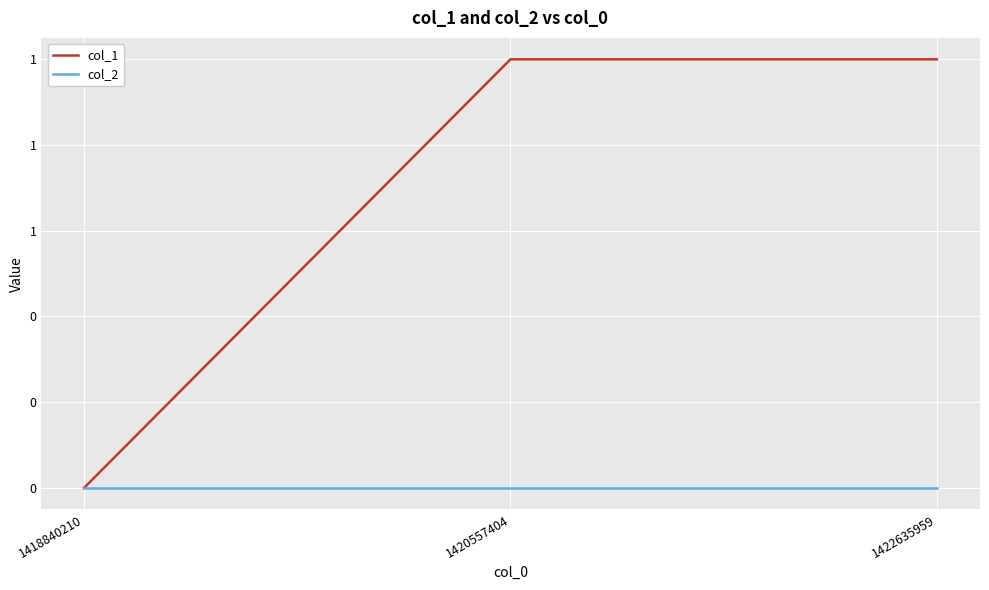

Rank the series at 1418840210 from lowest to highest value.

col_1, col_2